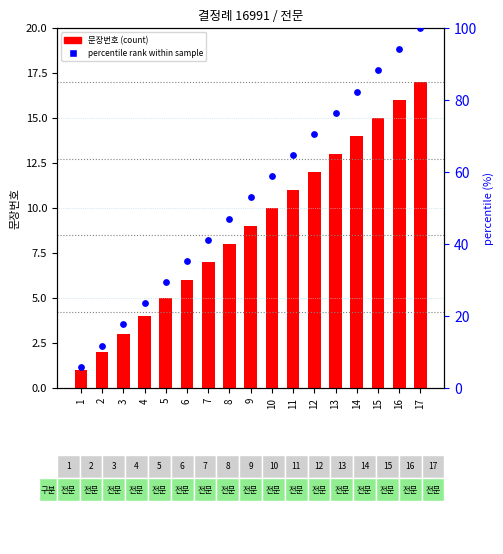

At which category is the sum across all series the highest?

17